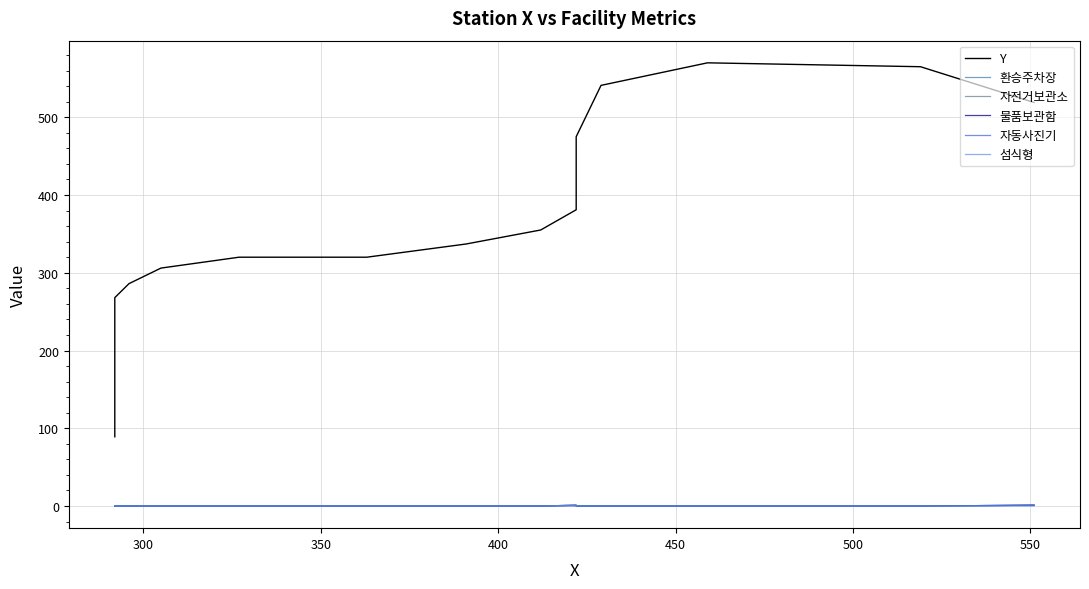

True or false: 섬식형 and 물품보관함 intersect in this chart.

False